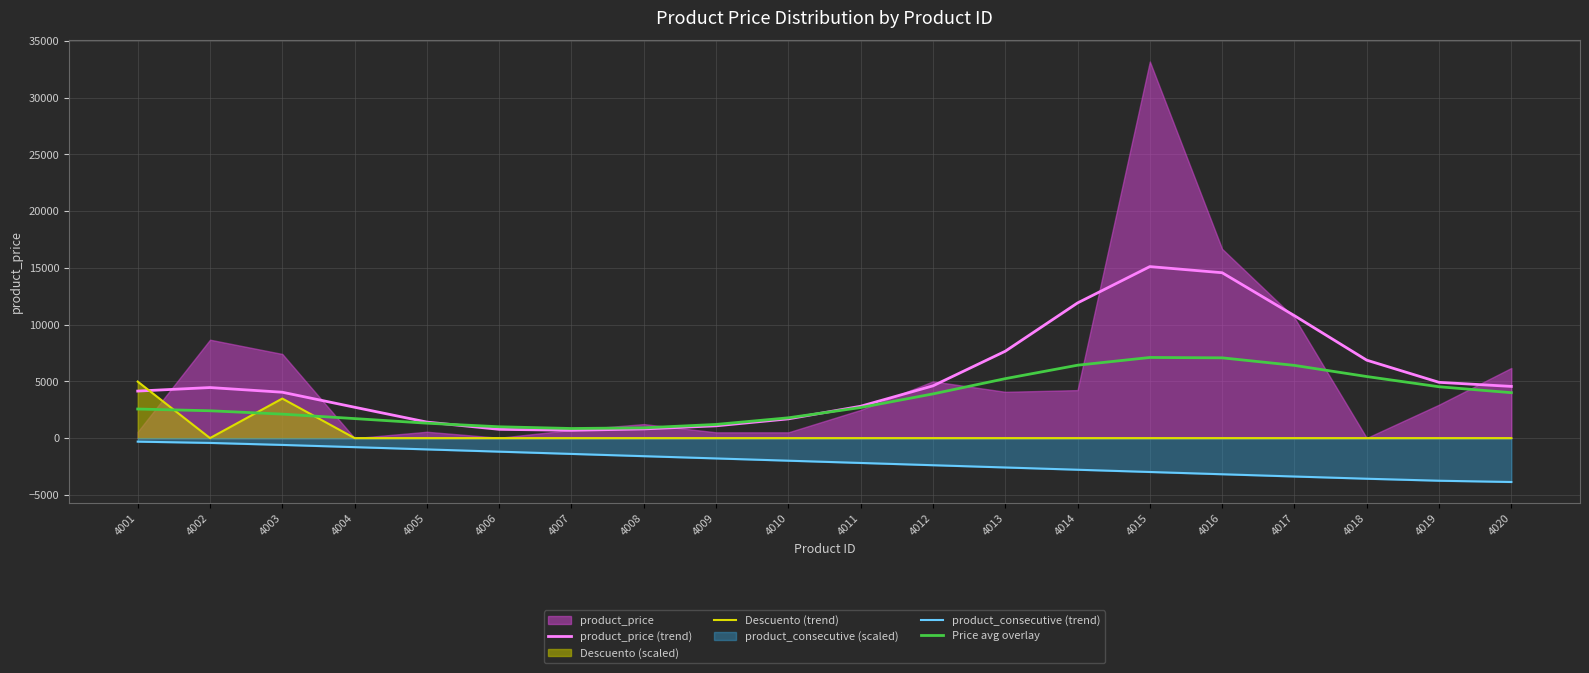

Reading left to right, extract all data points from this chart.

product_price (trend): 4145.0	4455.4	4042.8	2719.5	1411.0	773.3	684.8	808.8	1080.7	1695.1	2807.4	4606.1	7656.2	11913.0	15117.0	14576.5	10790.4	6868.4	4915.1	4556.1
Descuento (trend): 4979.2	0.0	3485.4	0.0	0.0	0.0	0.0	0.0	0.0	0.0	0.0	0.0	0.0	0.0	0.0	0.0	0.0	0.0	0.0	0.0
product_consecutive (trend): -311.9	-424.9	-601.2	-797.0	-995.9	-1195.0	-1394.2	-1593.3	-1792.5	-1991.7	-2190.8	-2390.0	-2589.2	-2788.4	-2987.5	-3186.7	-3385.6	-3581.3	-3757.6	-3870.6
Price avg overlay: 2562.0	2409.0	2113.5	1719.7	1314.3	997.5	845.8	903.6	1203.8	1788.0	2693.0	3894.9	5239.3	6425.2	7105.9	7075.5	6408.2	5426.2	4525.3	4003.8